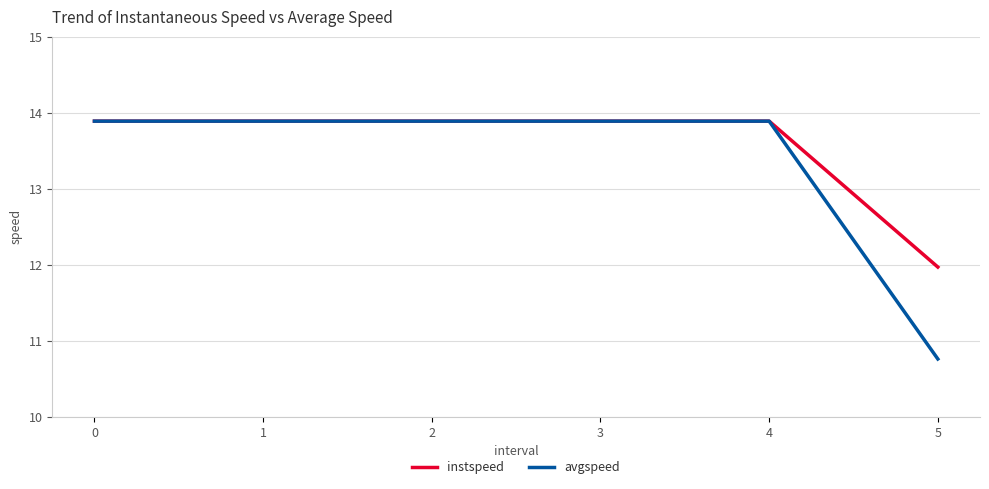

List the series in order of their overall mean, lowest first.

avgspeed, instspeed